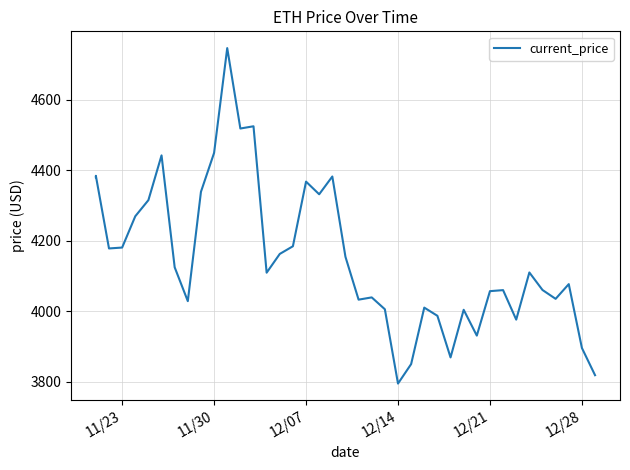

What is the sum of all values?

166173.8